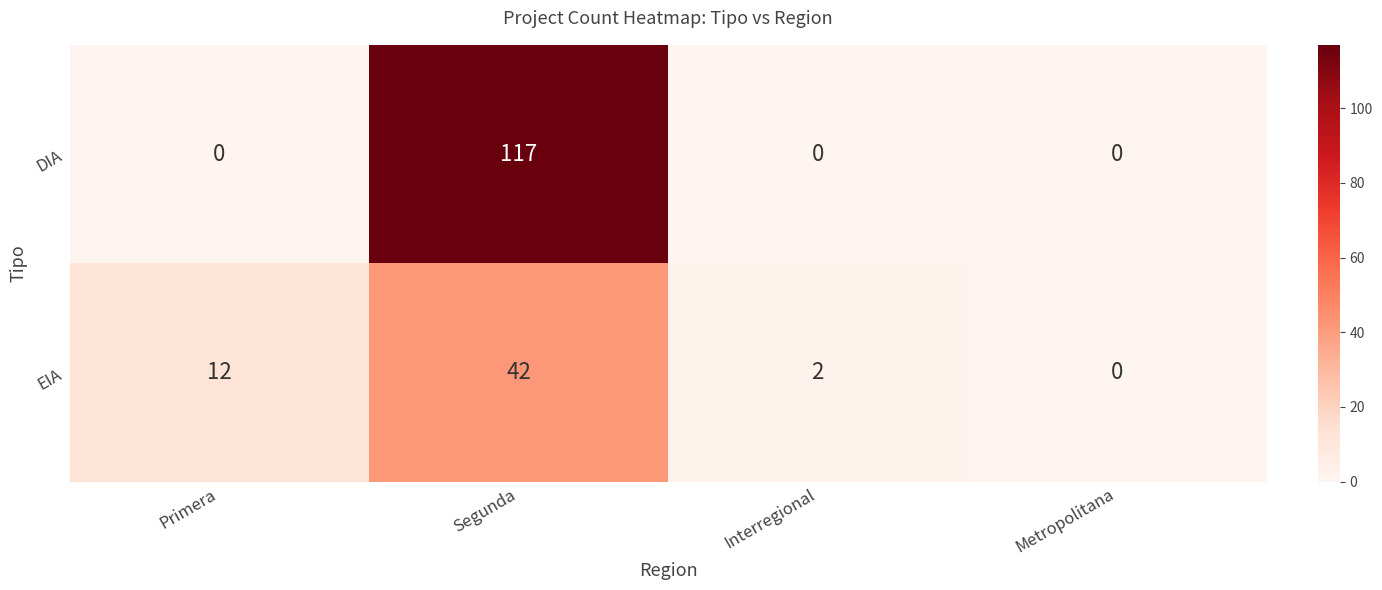

How many data points does each series have?

4